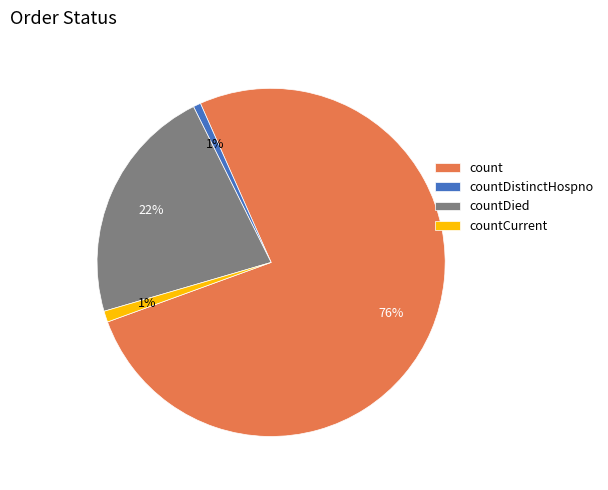

Which slice is the largest?

count